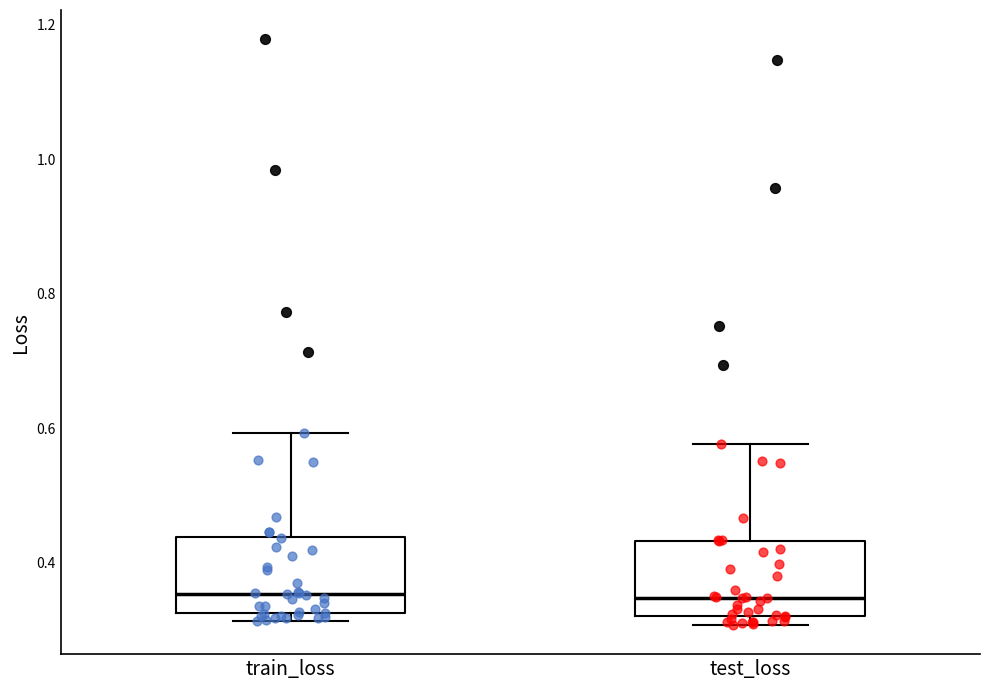

Where is the upper edge of the box for train_loss on the y-axis? The values are not printed on the chart, so give them approximately, as read against the axis.

0.44